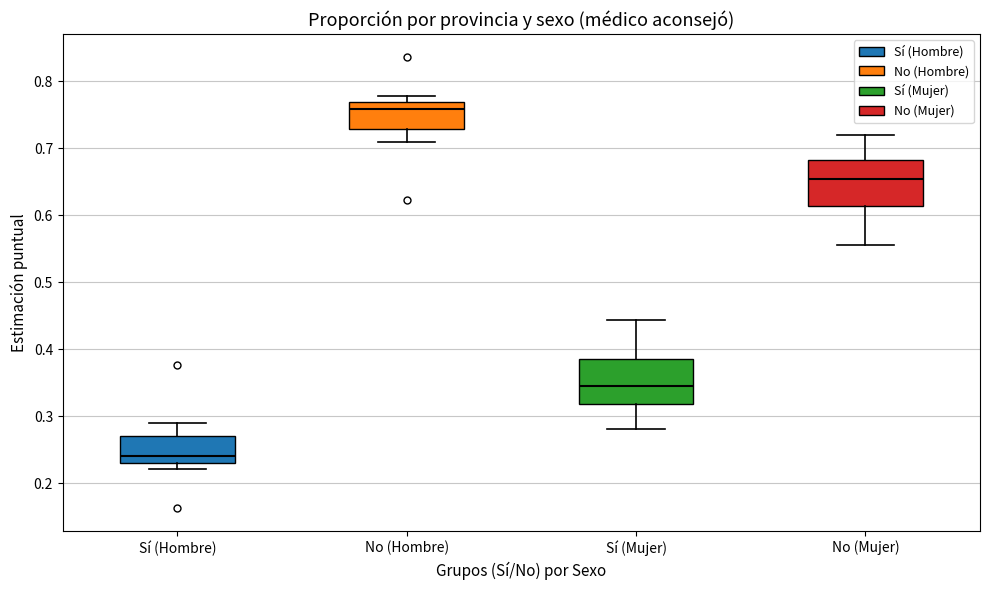

Reading left to right, transcribe this box plot: for each box, give where its median line is, the range the box spans, and where its two whiskers end, as read against the y-axis. The values are not printed on the chart, so give them approximately, as read against the axis.

Sí (Hombre): median 0.24, box 0.23 to 0.27, whiskers 0.22 to 0.29
No (Hombre): median 0.76, box 0.73 to 0.77, whiskers 0.71 to 0.78
Sí (Mujer): median 0.35, box 0.32 to 0.39, whiskers 0.28 to 0.44
No (Mujer): median 0.65, box 0.61 to 0.68, whiskers 0.56 to 0.72